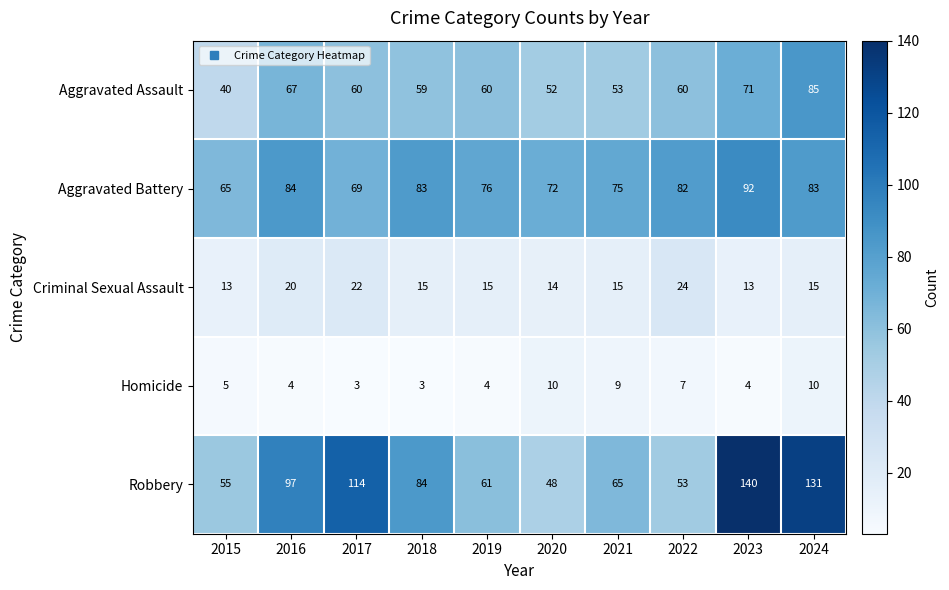

What is the difference between the Robbery values at 2021 and 2022?

12